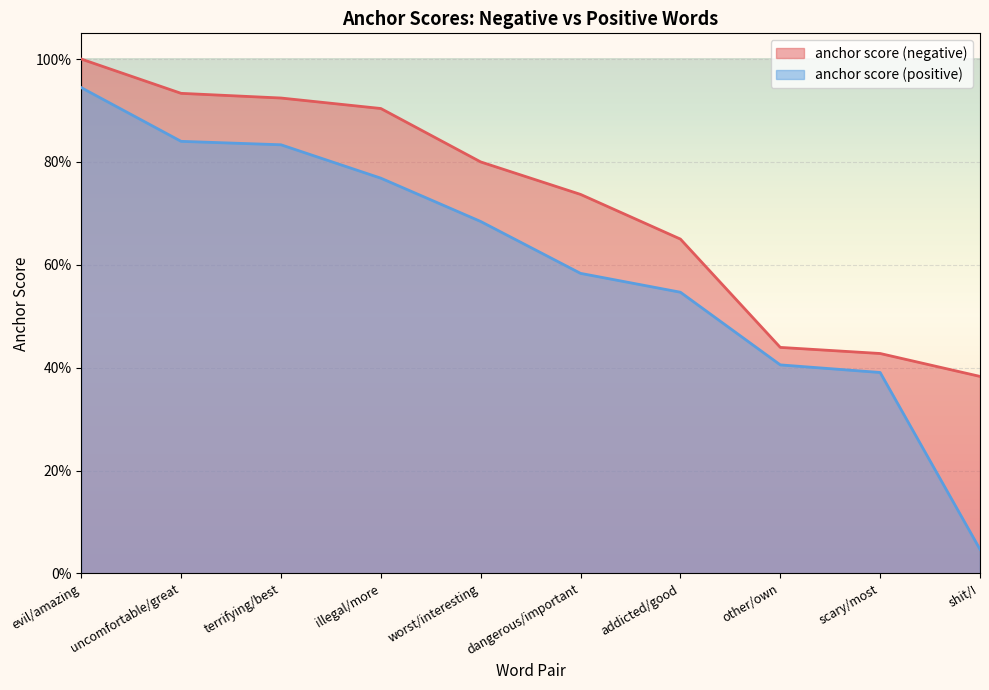

How many anchor score (negative) values are between 0 and 1?

10